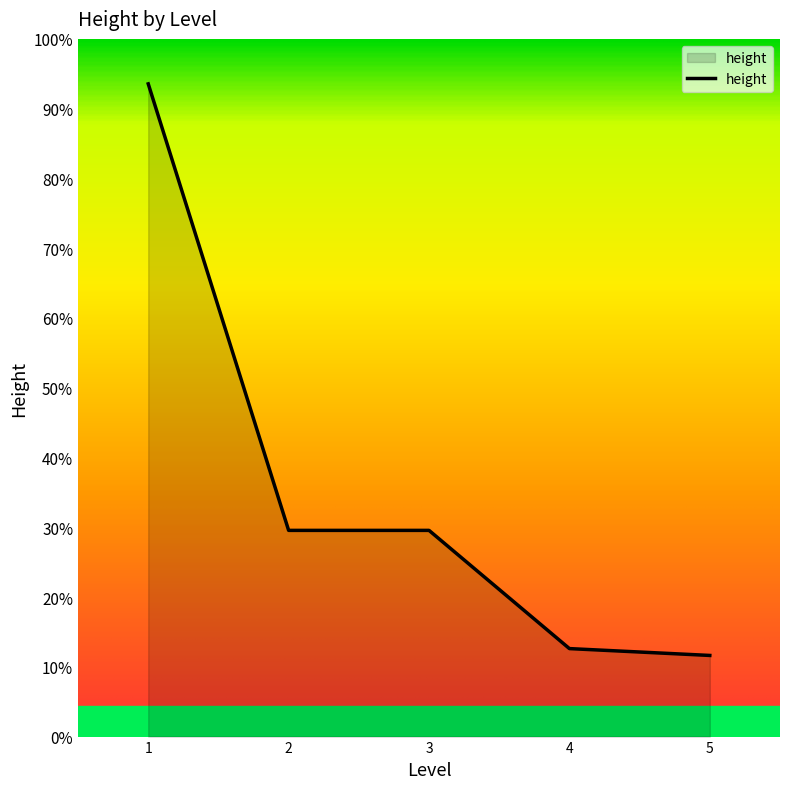

Which category has the highest value across all series?

1